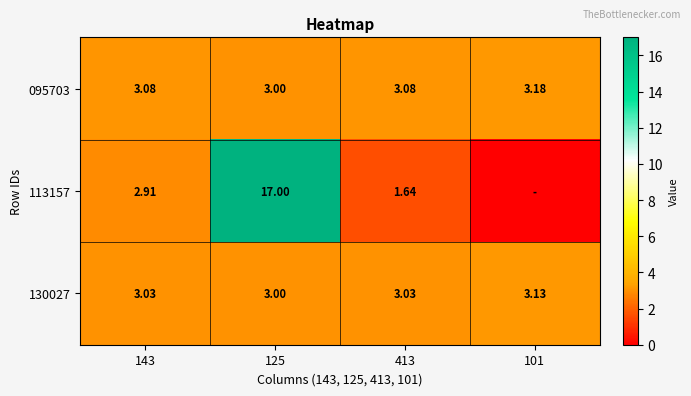

Is the value of 095703 at 143 greater than the value of 130027 at 101?

No